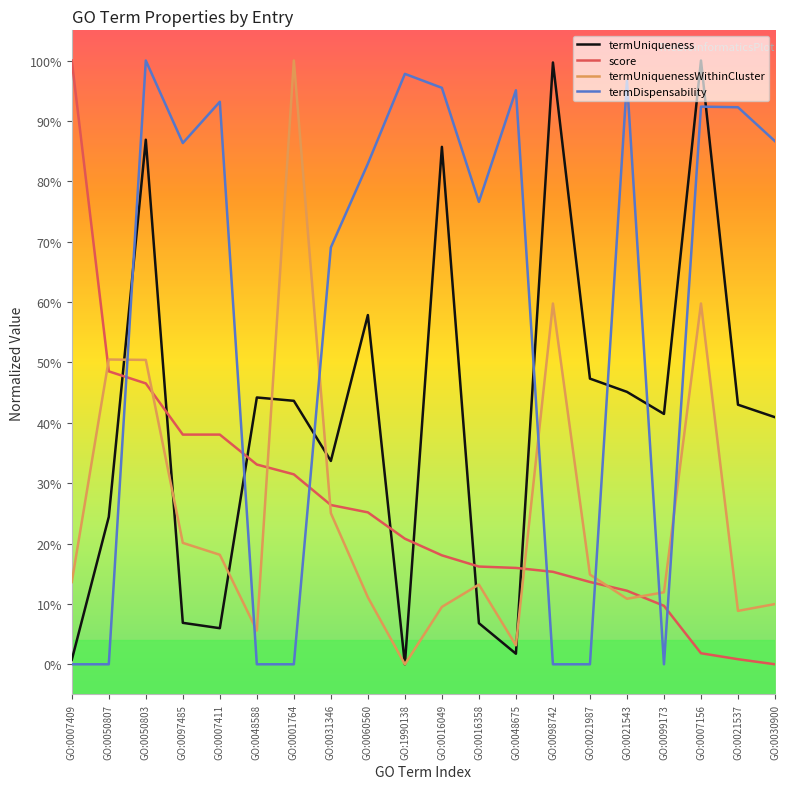

What position from the right is GO:0031346?

13